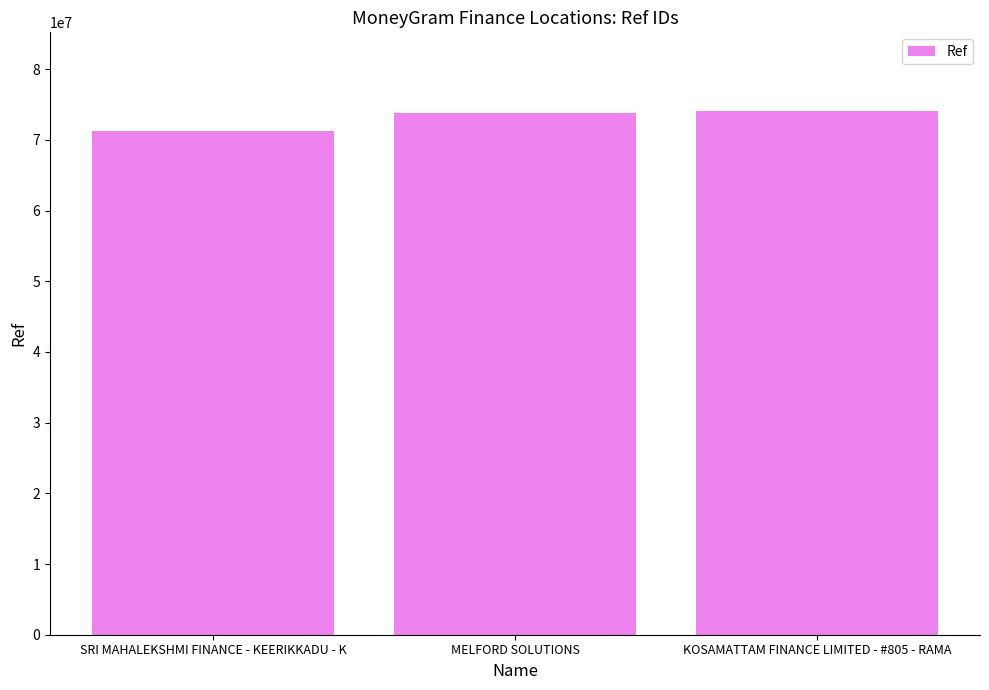

Read the value at MELFORD SOLUTIONS, to the nearest 50.

73755450